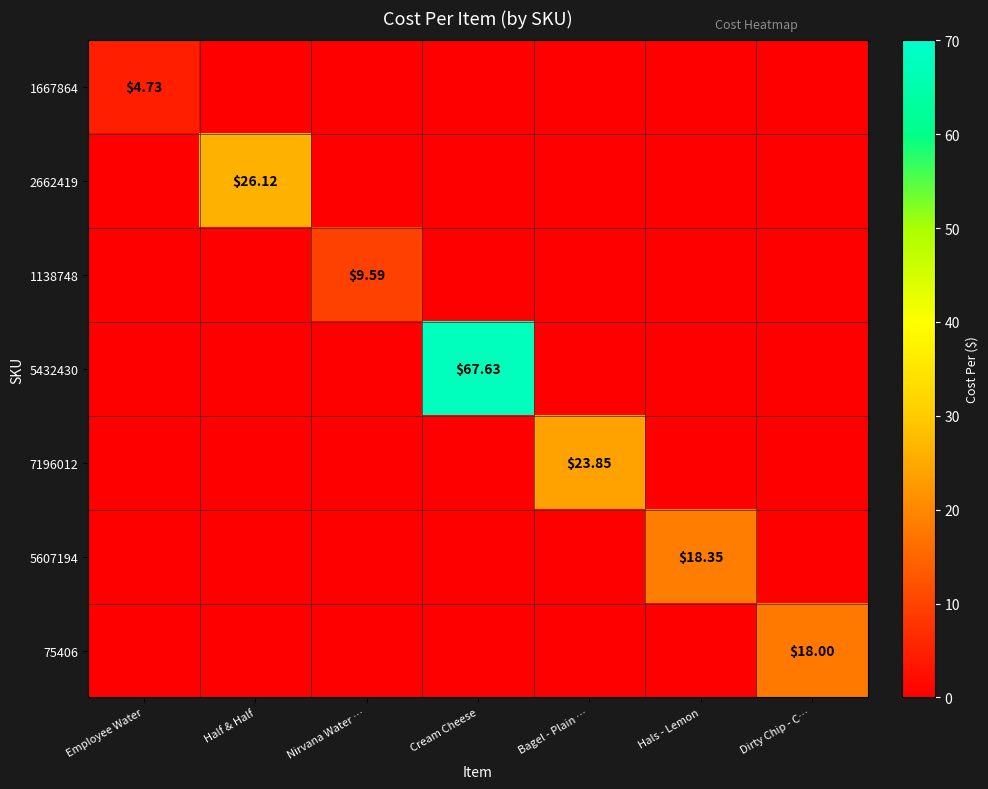

True or false: 1138748 has a value of 5.5 at Cream Cheese.

False